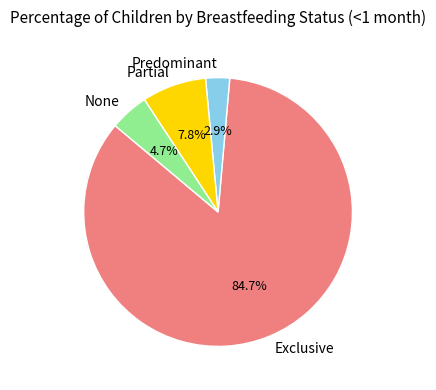

What percentage is the Partial slice, to the nearest percent?

8%